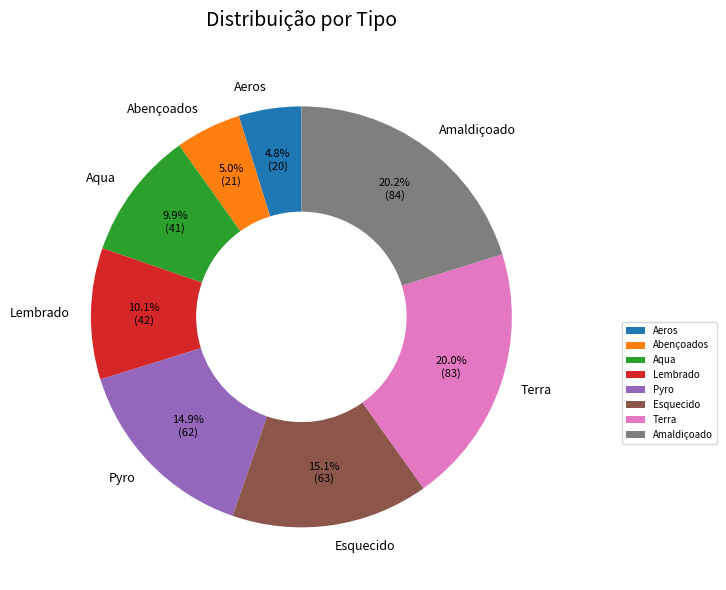

Which has a higher value, Aqua or Pyro?

Pyro